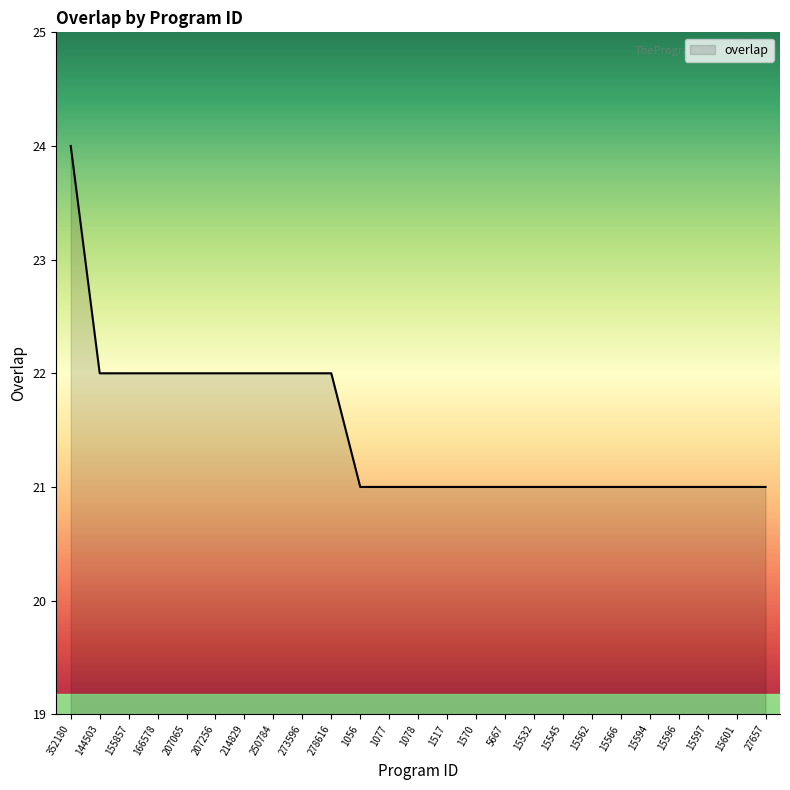

What is the difference between the maximum and minimum values?

3